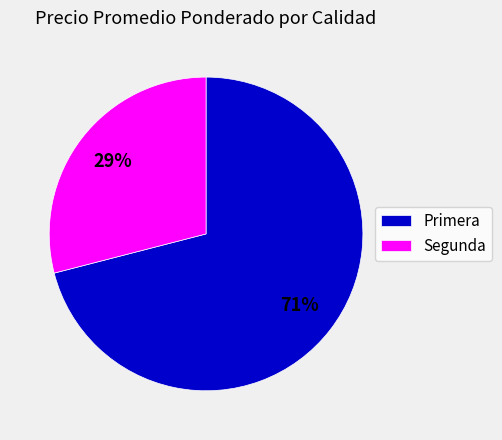

The Segunda slice represents 22% of the pie. True or false?

False